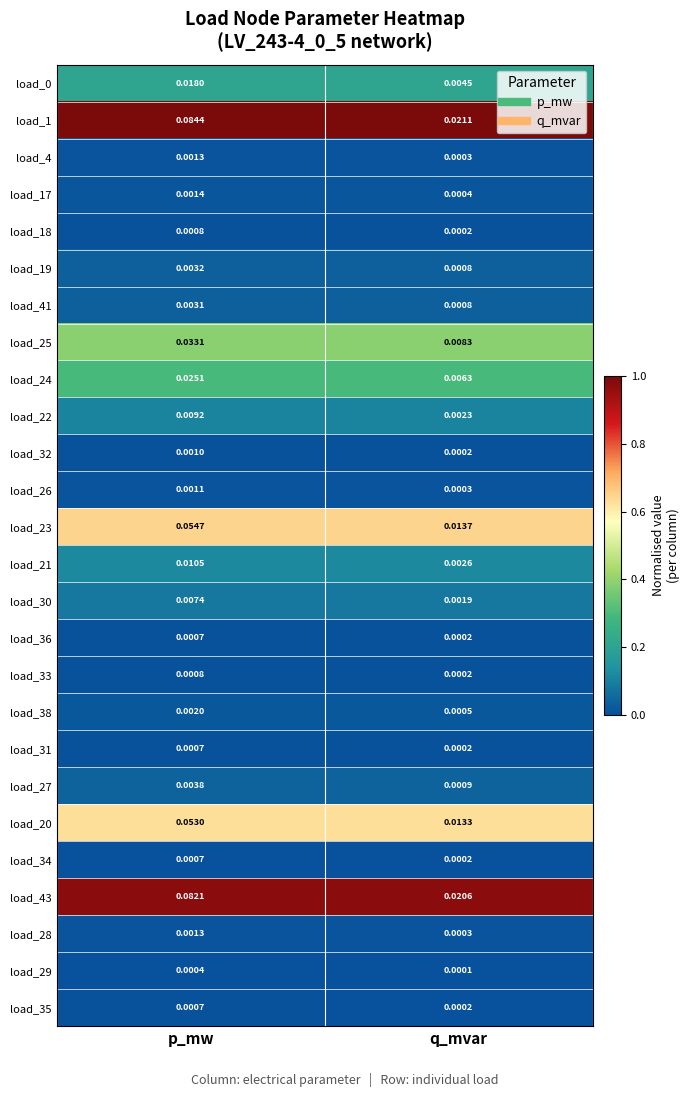

Which series has the largest range (max minus min)?

load_1